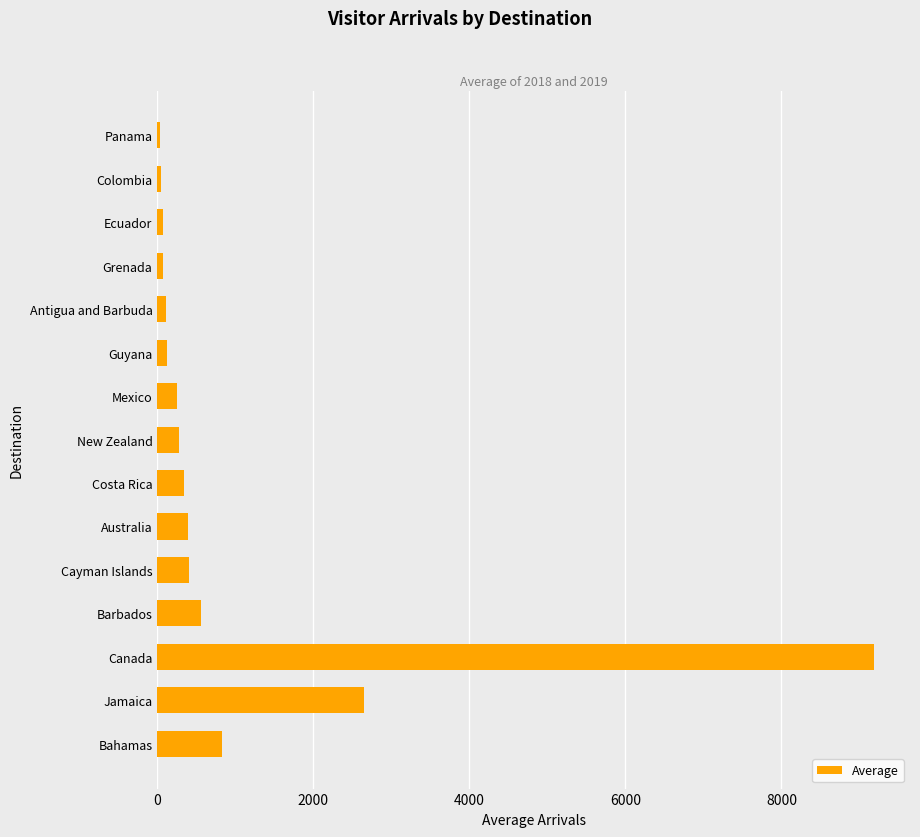

What is the maximum value shown in the chart?

9188.0